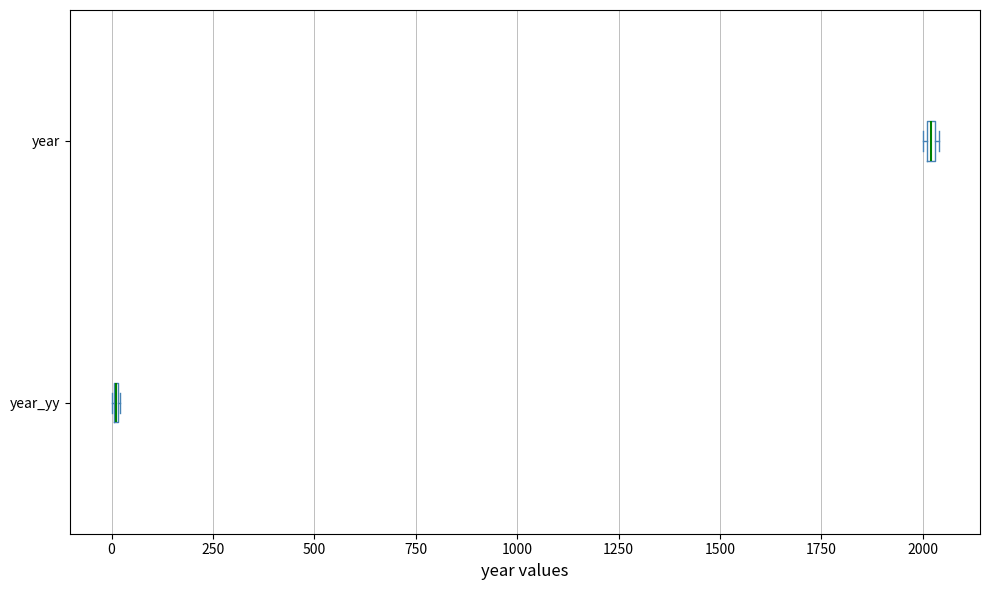

Where is the left edge of the box for year on the x-axis? The values are not printed on the chart, so give them approximately, as read against the axis.

2000